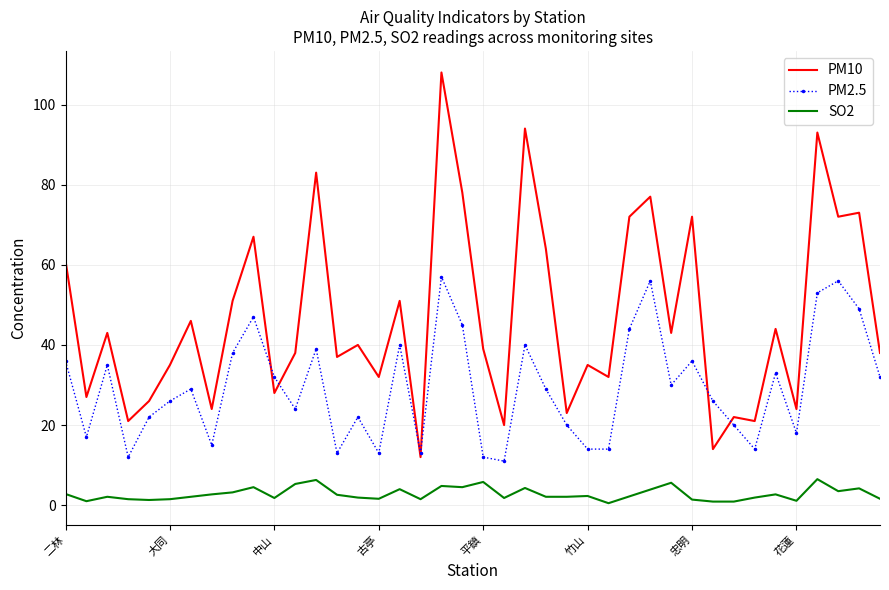

How many series are shown in this chart?

3